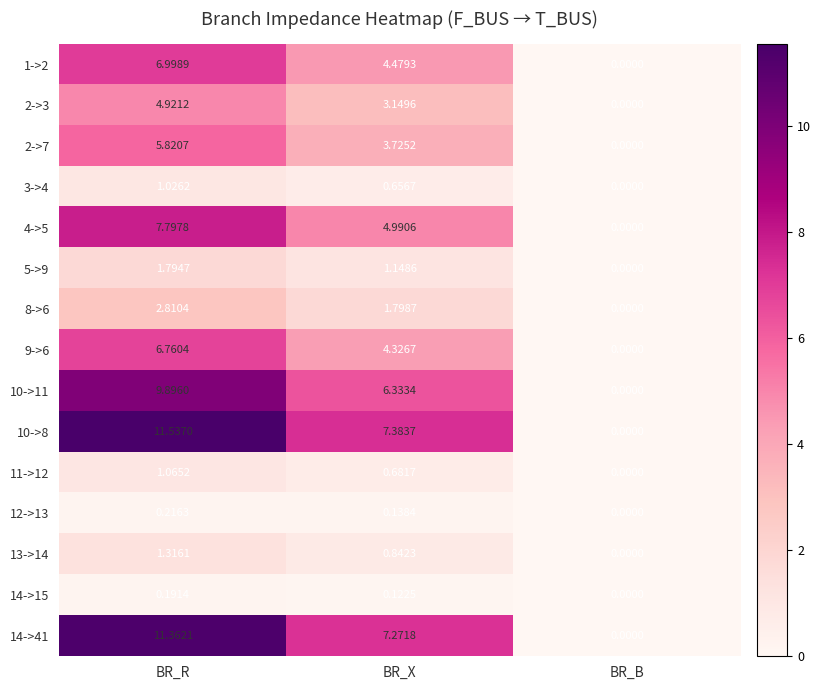

At which category is the sum across all series the highest?

BR_R